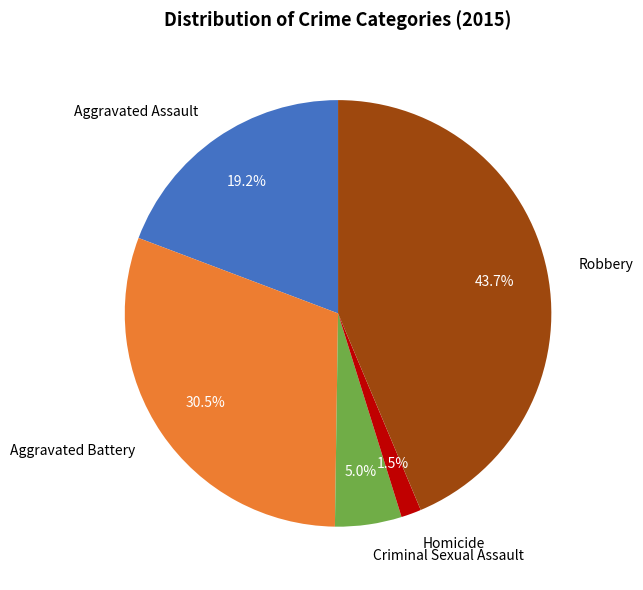

Which slice is the smallest?

Homicide